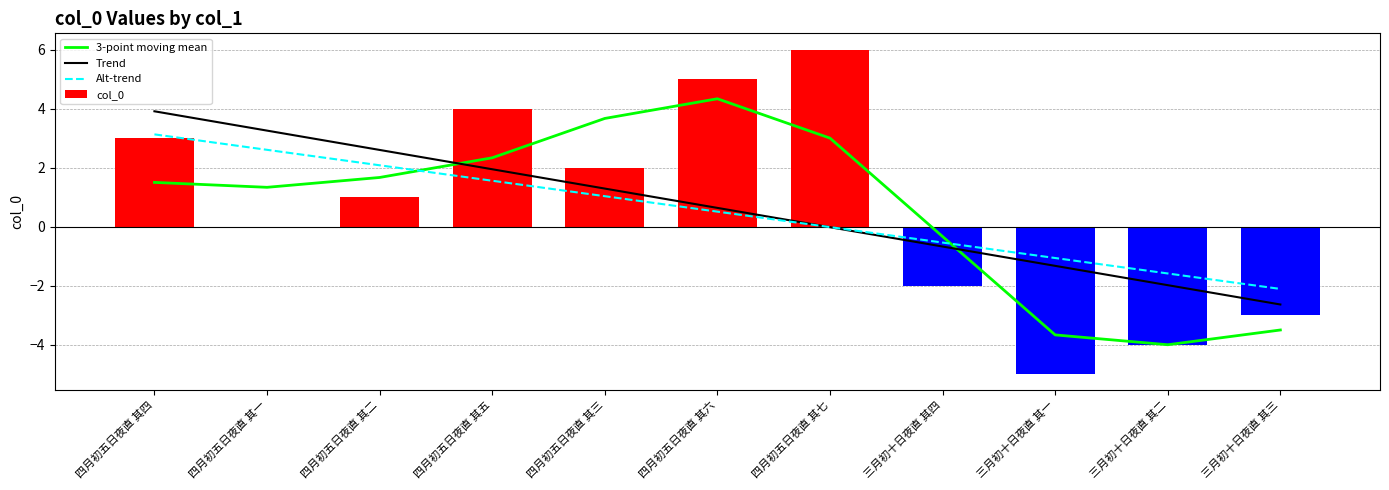

What is the maximum value for Trend?

3.9